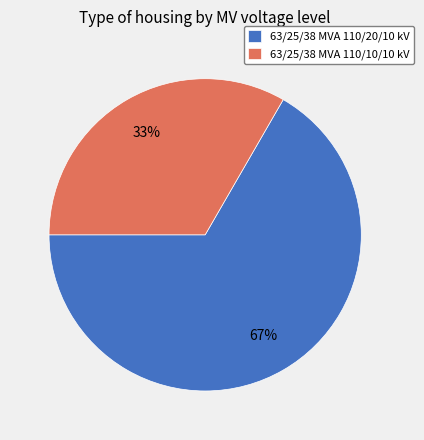

To the nearest percent, what is the combined percentage of 63/25/38 MVA 110/20/10 kV and 63/25/38 MVA 110/10/10 kV?

100%